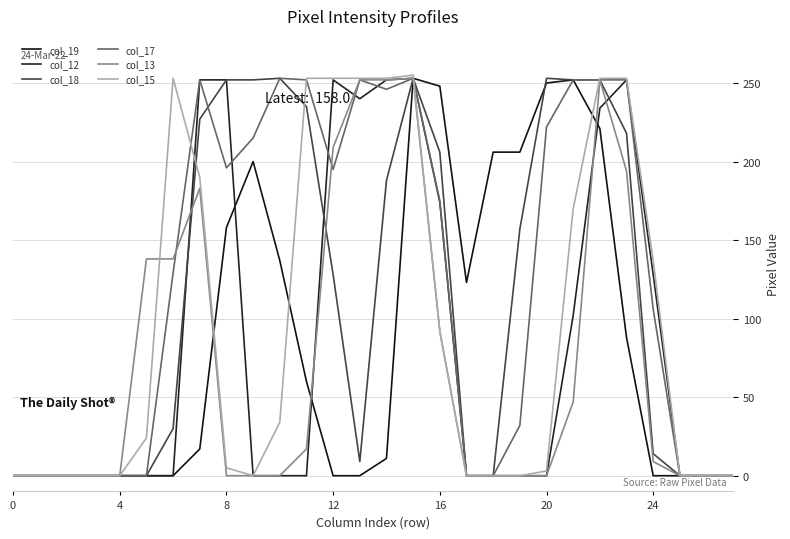

What is the sum of all col_15 values?

2681